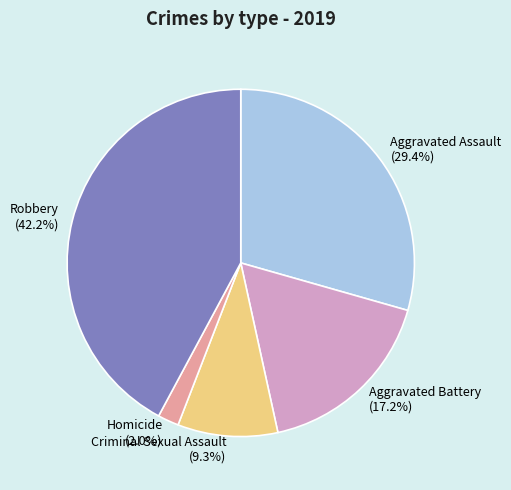

Is there any slice that represents more than half of the pie?

No